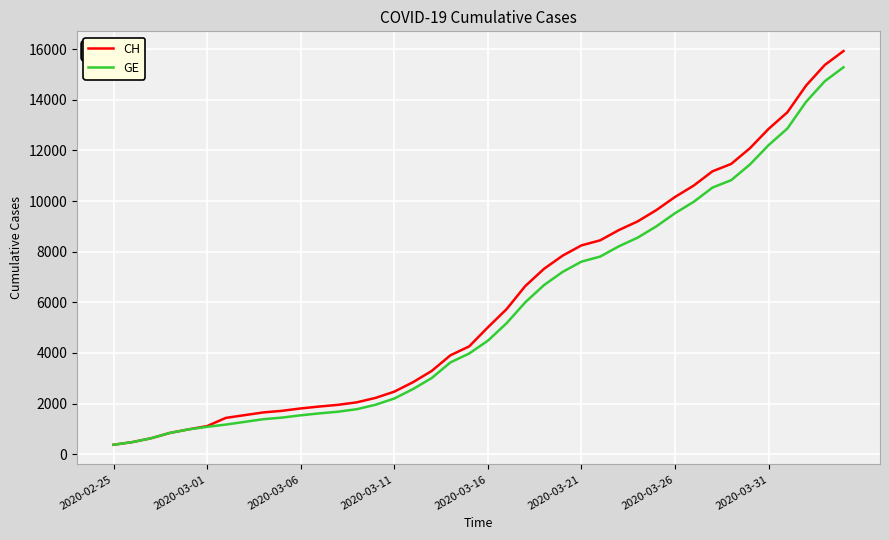

What is the smallest value displayed?

375